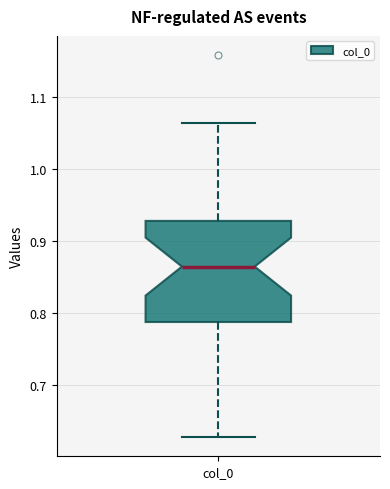

Transcribe this box plot: give where the median line is, the range the box spans, and where the two whiskers end, as read against the y-axis. The values are not printed on the chart, so give them approximately, as read against the axis.

median 0.87, box 0.79 to 0.93, whiskers 0.63 to 1.06